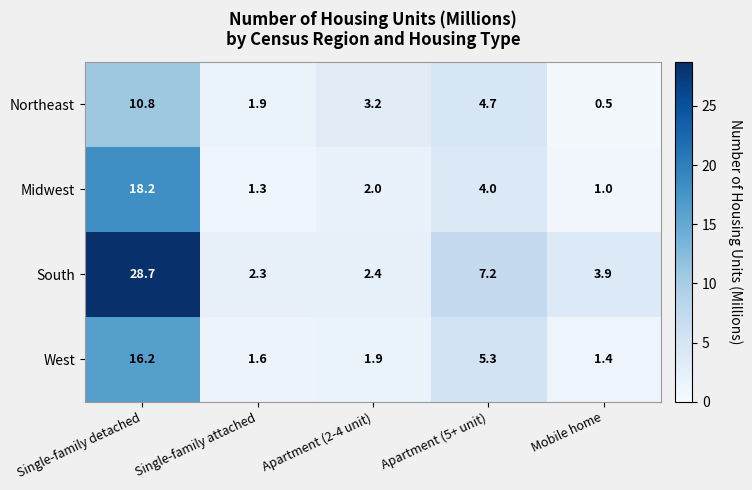

Where is South nearest to the value 15?

Apartment (5+ unit)